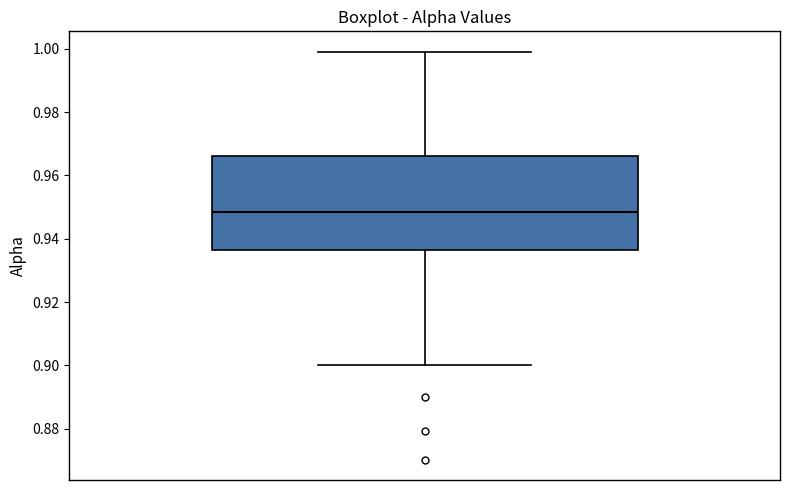

Where is the upper edge of the box on the y-axis? The values are not printed on the chart, so give them approximately, as read against the axis.

0.966